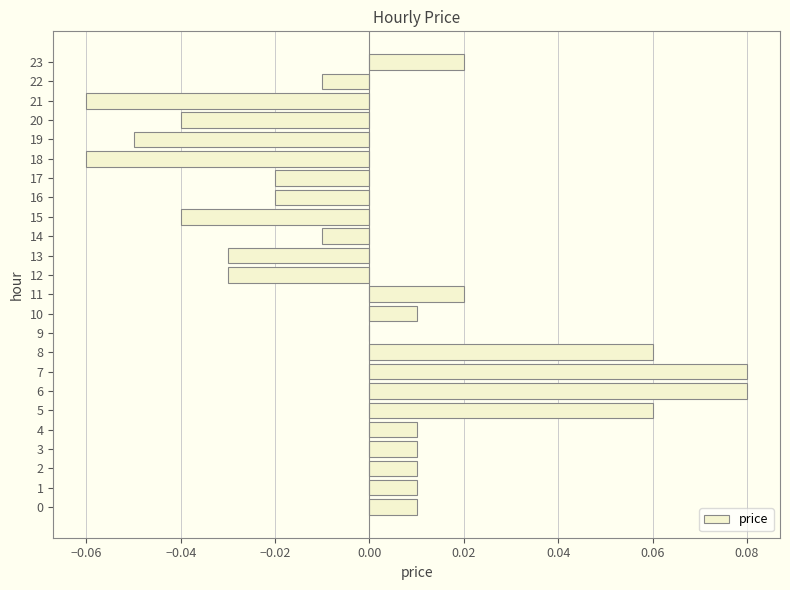

Is it true that the value at 11 is 0.0?

True